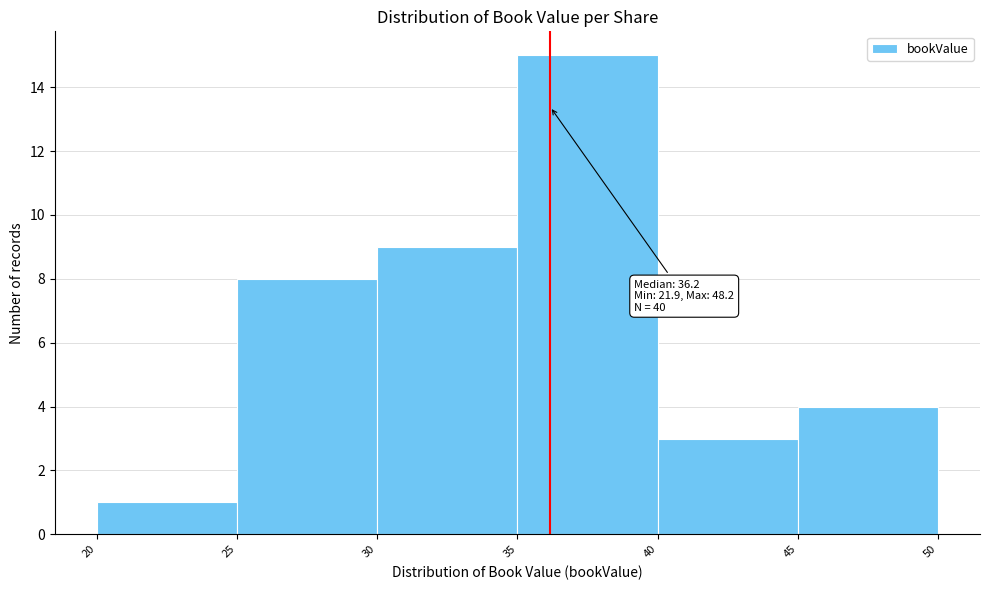

Which range on the x-axis has the tallest bar?

35 to 40